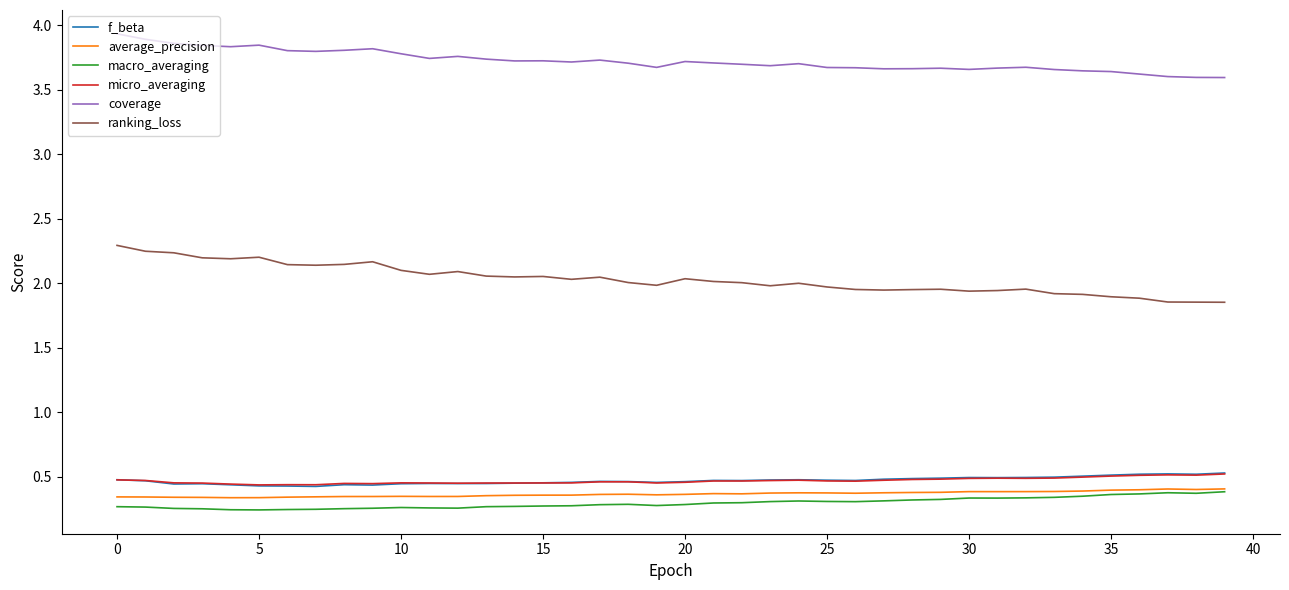

What is the greatest value displayed?

3.9